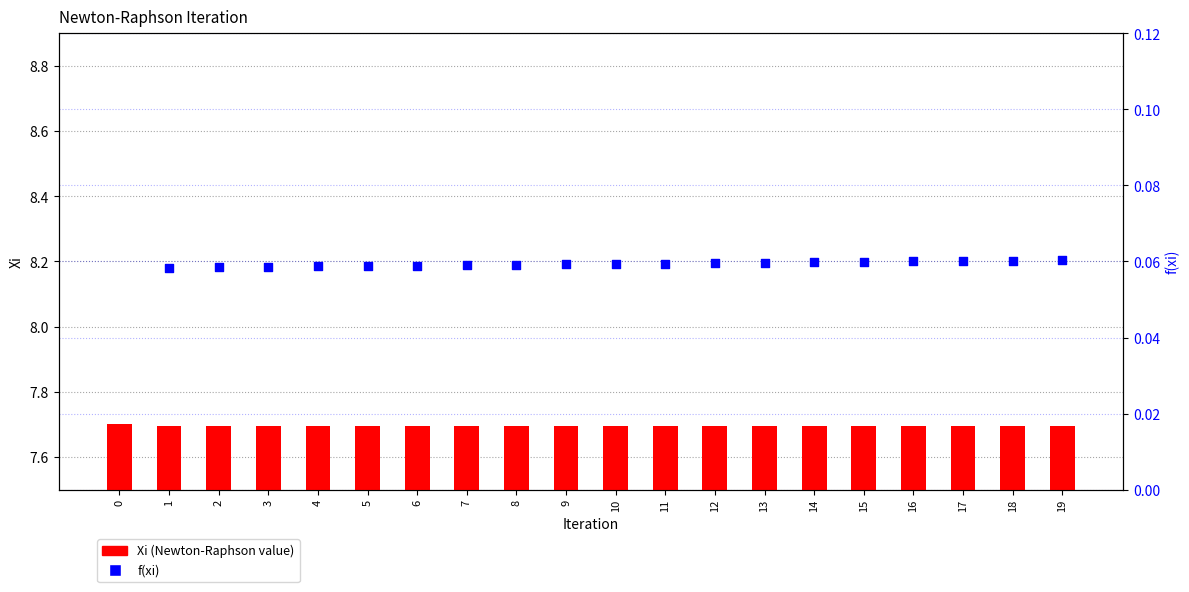

Which series has the widest spread of Y values?

f(xi)